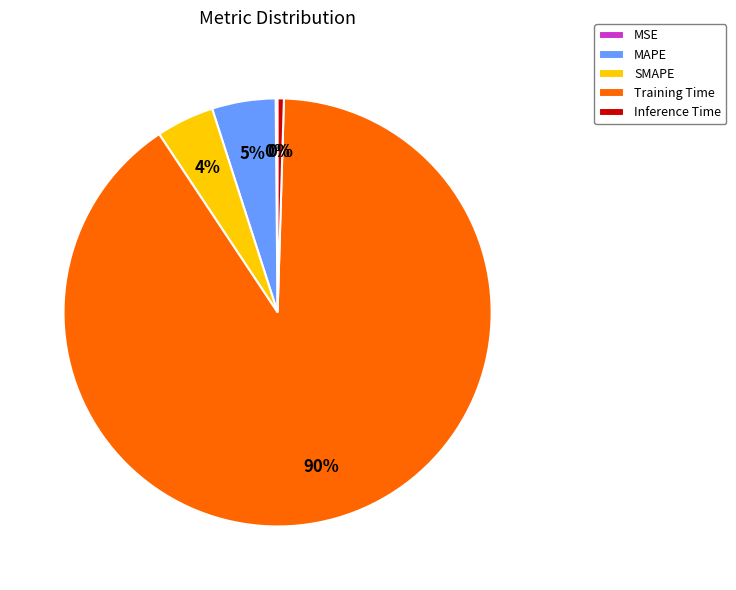

Is there any slice that represents more than half of the pie?

Yes